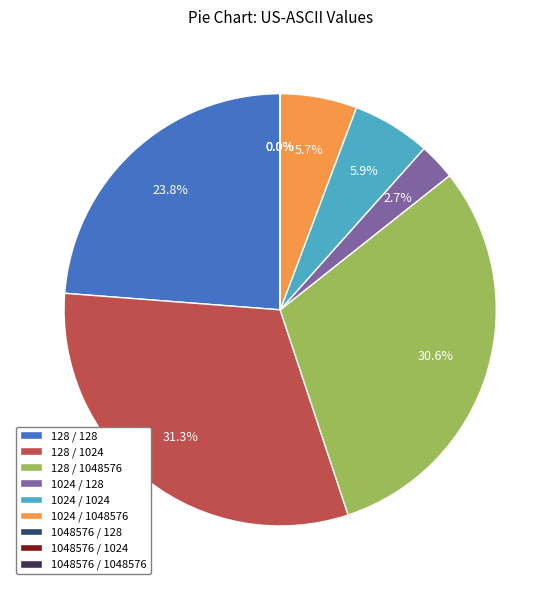

Does 128 / 128 represent more than half of the total?

No